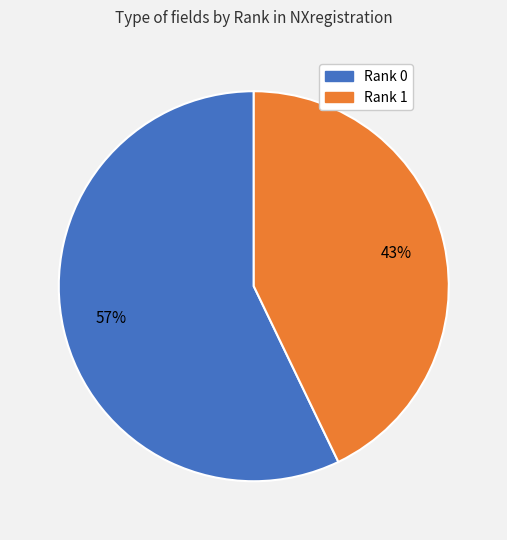

To the nearest percent, what is the average slice percentage?

50%